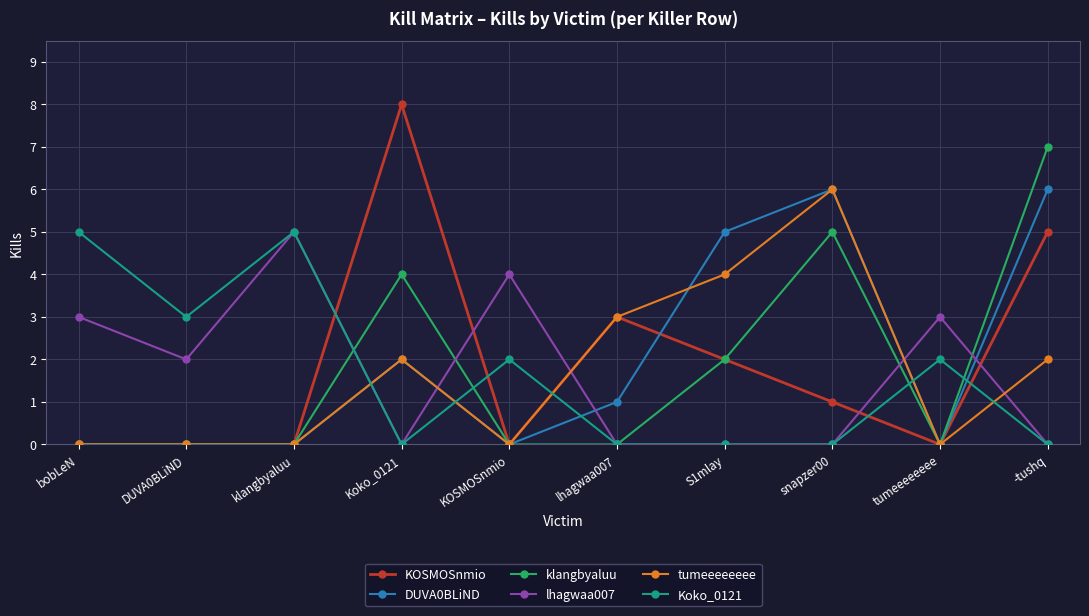

How many lines are shown in the chart?

6